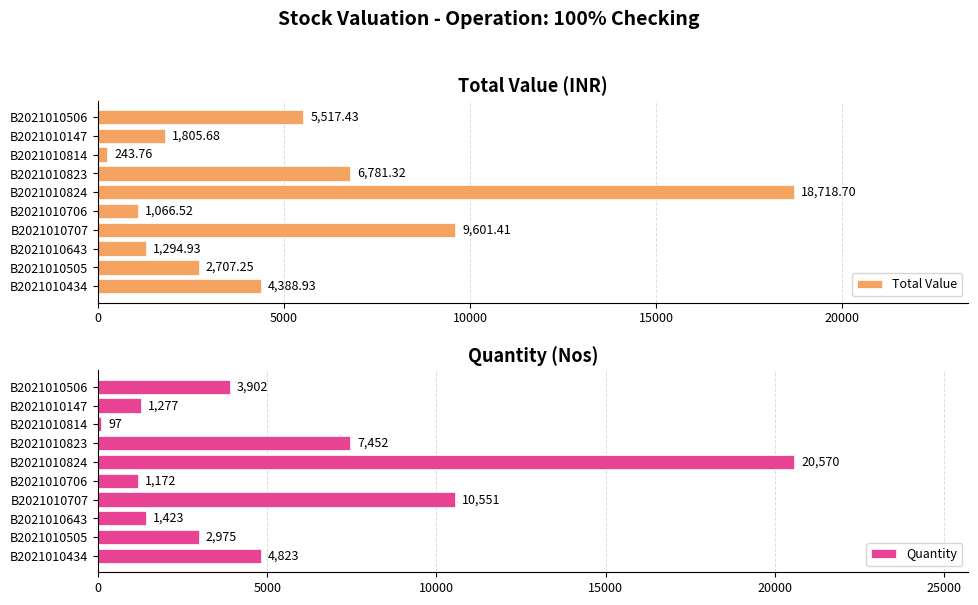

What is the sum of all Total Value values?

52125.9